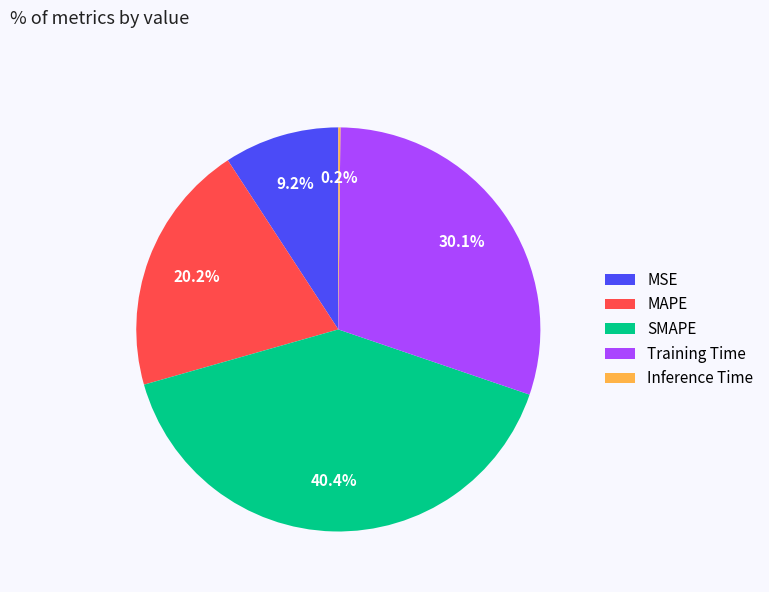

To the nearest percent, what is the difference between the SMAPE and Training Time slice percentages?

10%